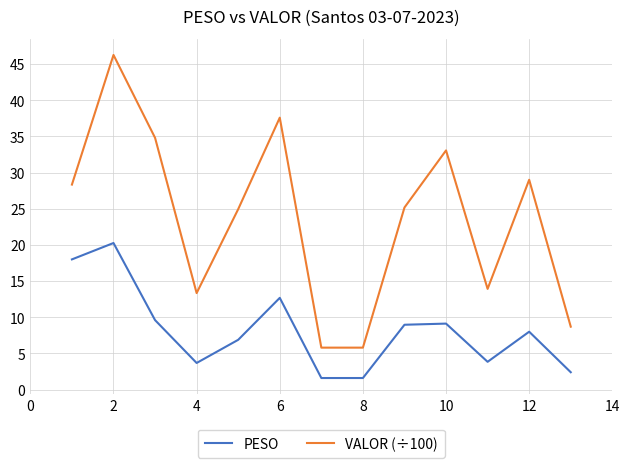

True or false: PESO and VALOR (÷100) intersect in this chart.

False